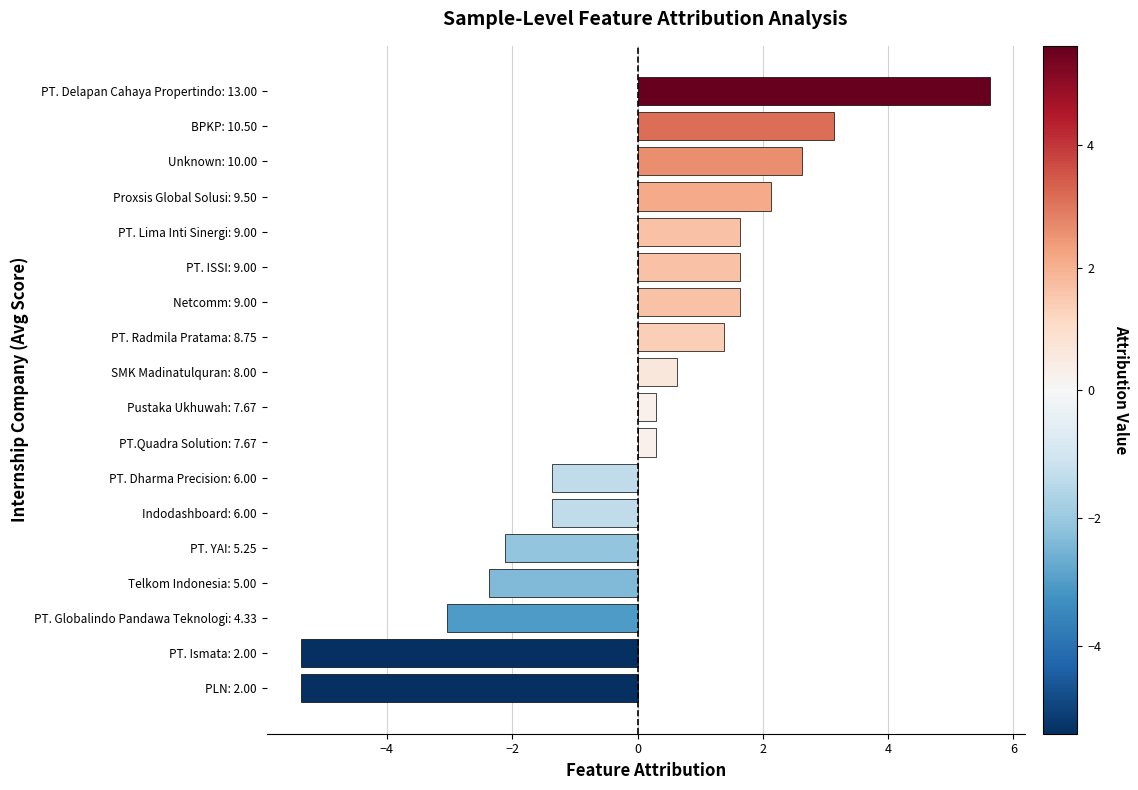

At which category does the chart reach its peak across all series?

PT. Delapan Cahaya Propertindo: 13.00